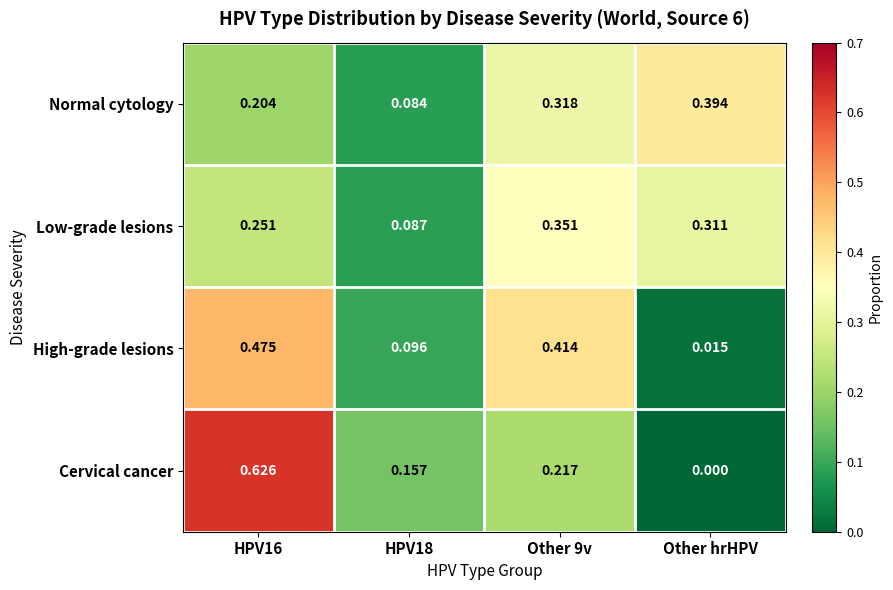

Which label corresponds to the largest value in the chart?

HPV16